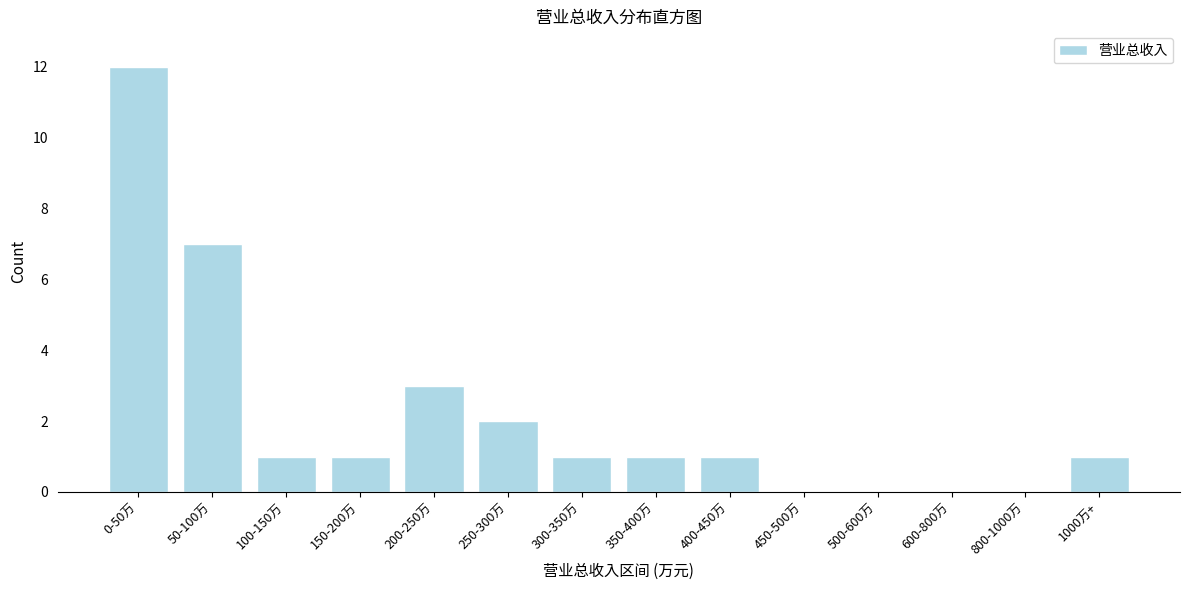

Reading left to right, what are all the values shown in this chart?

0-50万=12	50-100万=7	100-150万=1	150-200万=1	200-250万=3	250-300万=2	300-350万=1	350-400万=1	400-450万=1	450-500万=0	500-600万=0	600-800万=0	800-1000万=0	1000万+=1